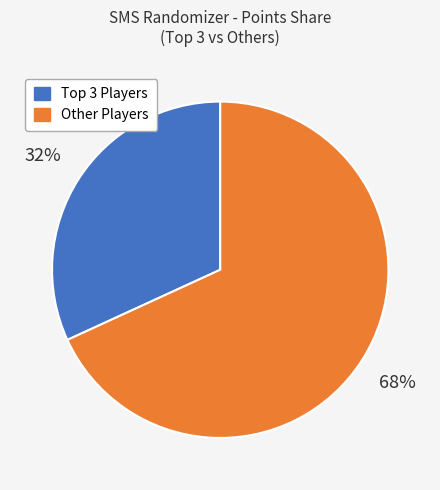

Is there any slice that represents more than half of the pie?

Yes